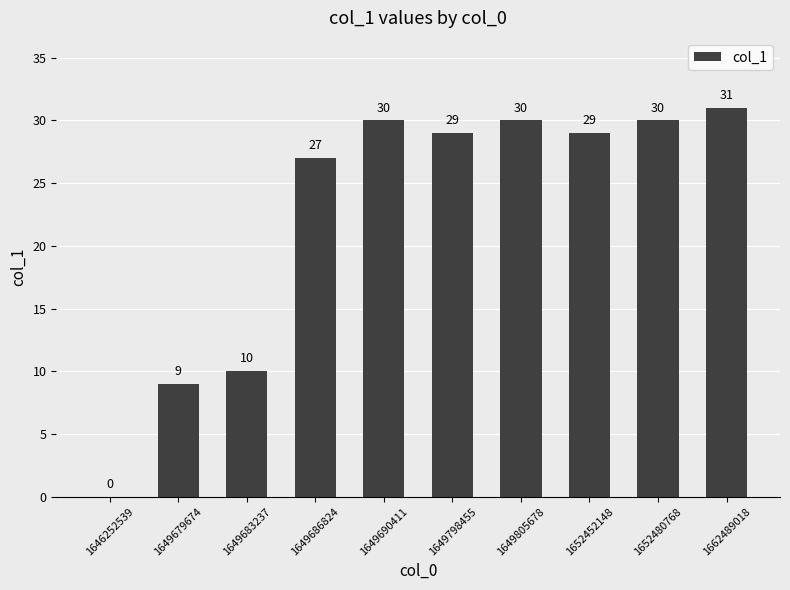

Where is the data nearest to the value 15?

1649683237